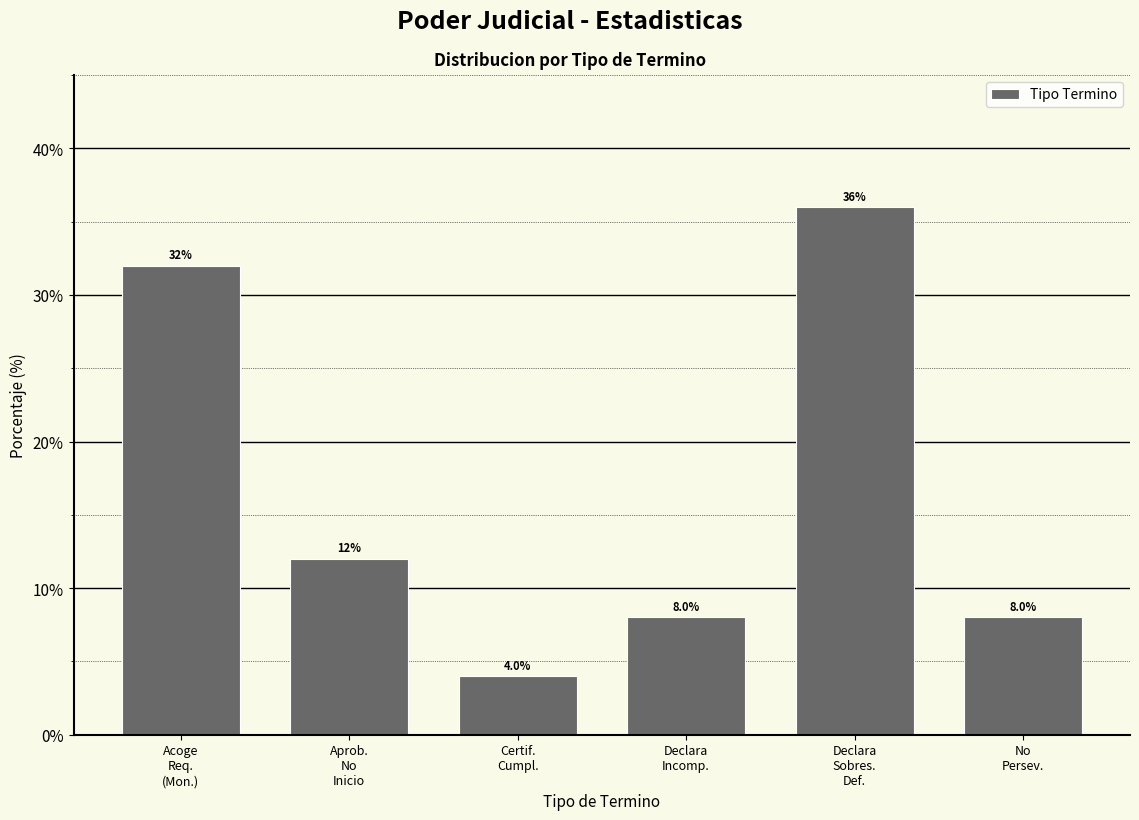

Reading left to right, extract all data points from this chart.

32	12	4	8	36	8